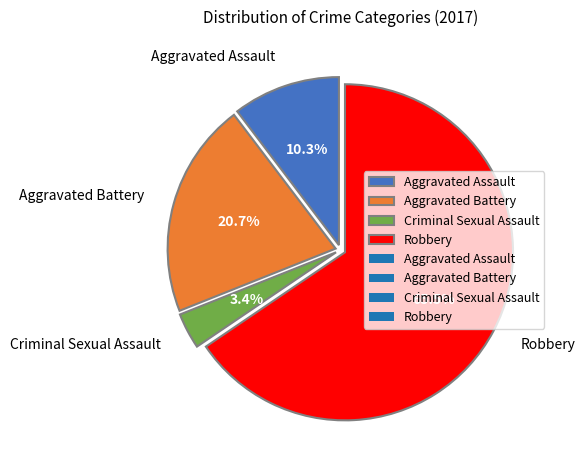

Rank the categories by value from highest to lowest.

Robbery, Aggravated Battery, Aggravated Assault, Criminal Sexual Assault